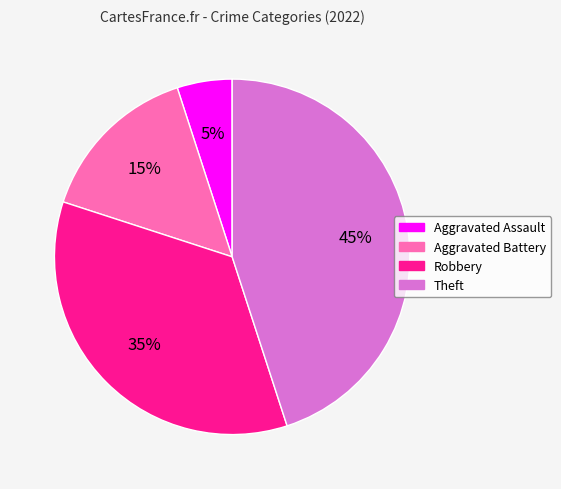

Count the number of slices in the pie.

4